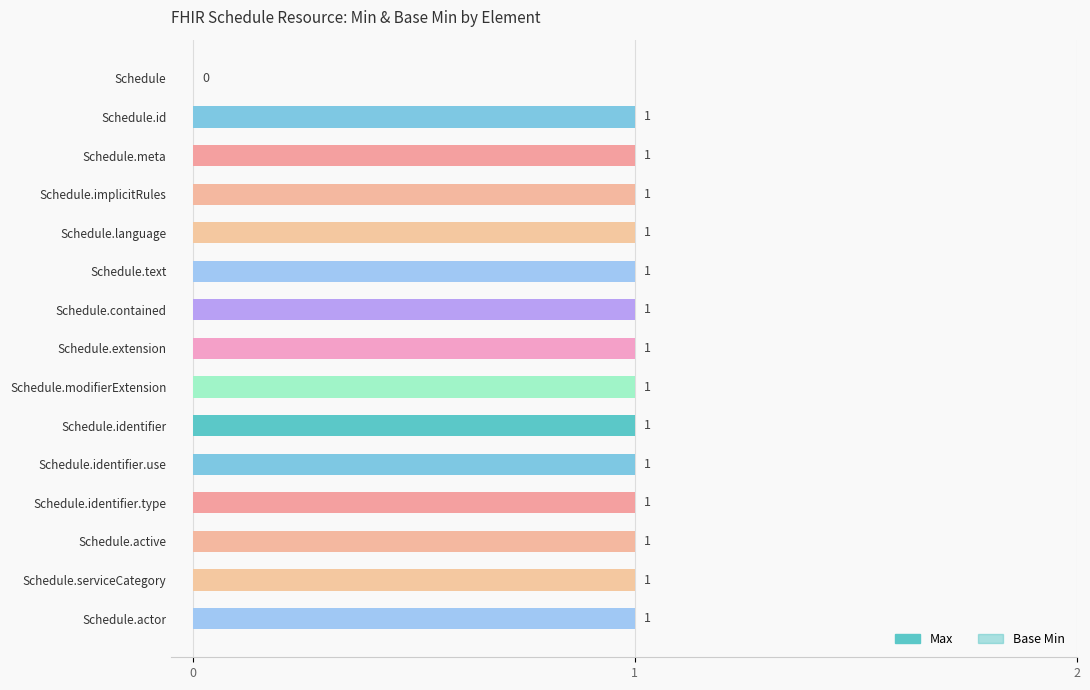

What is the difference between the maximum and minimum values in the Max series?

1